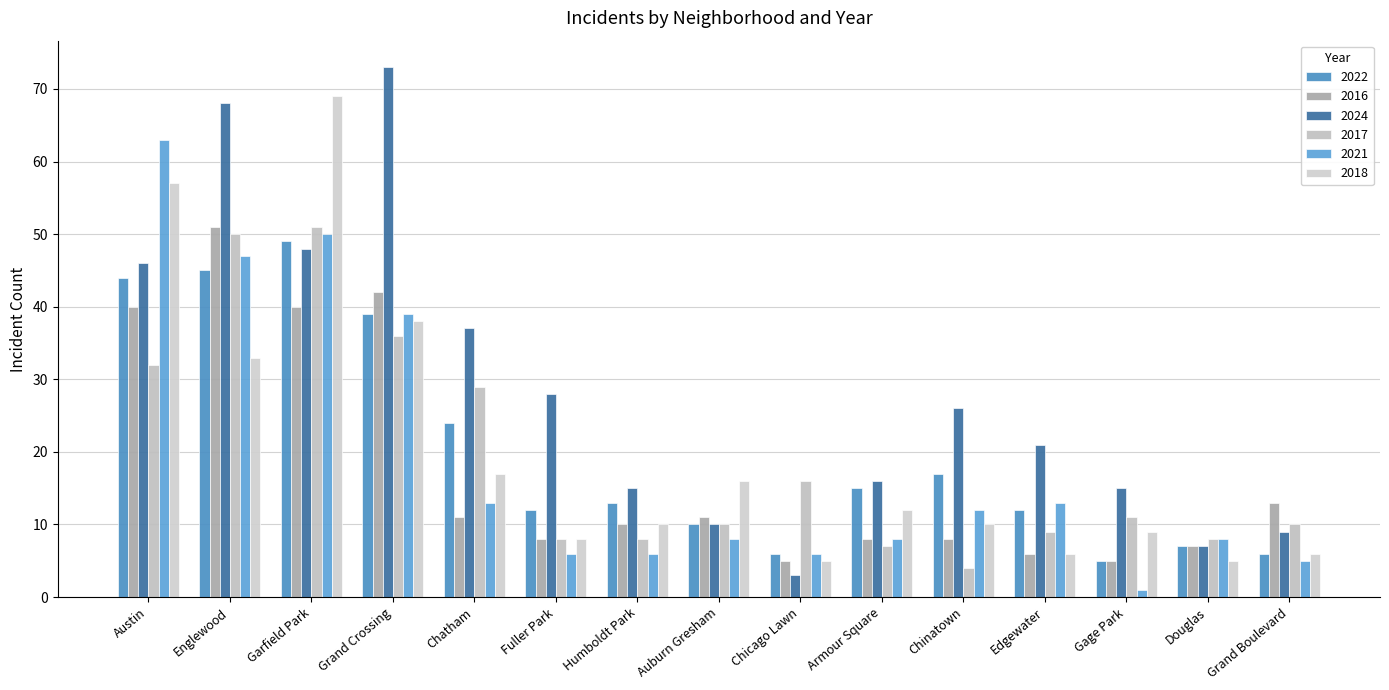

What is the approximate value of 2024 at Armour Square?

16